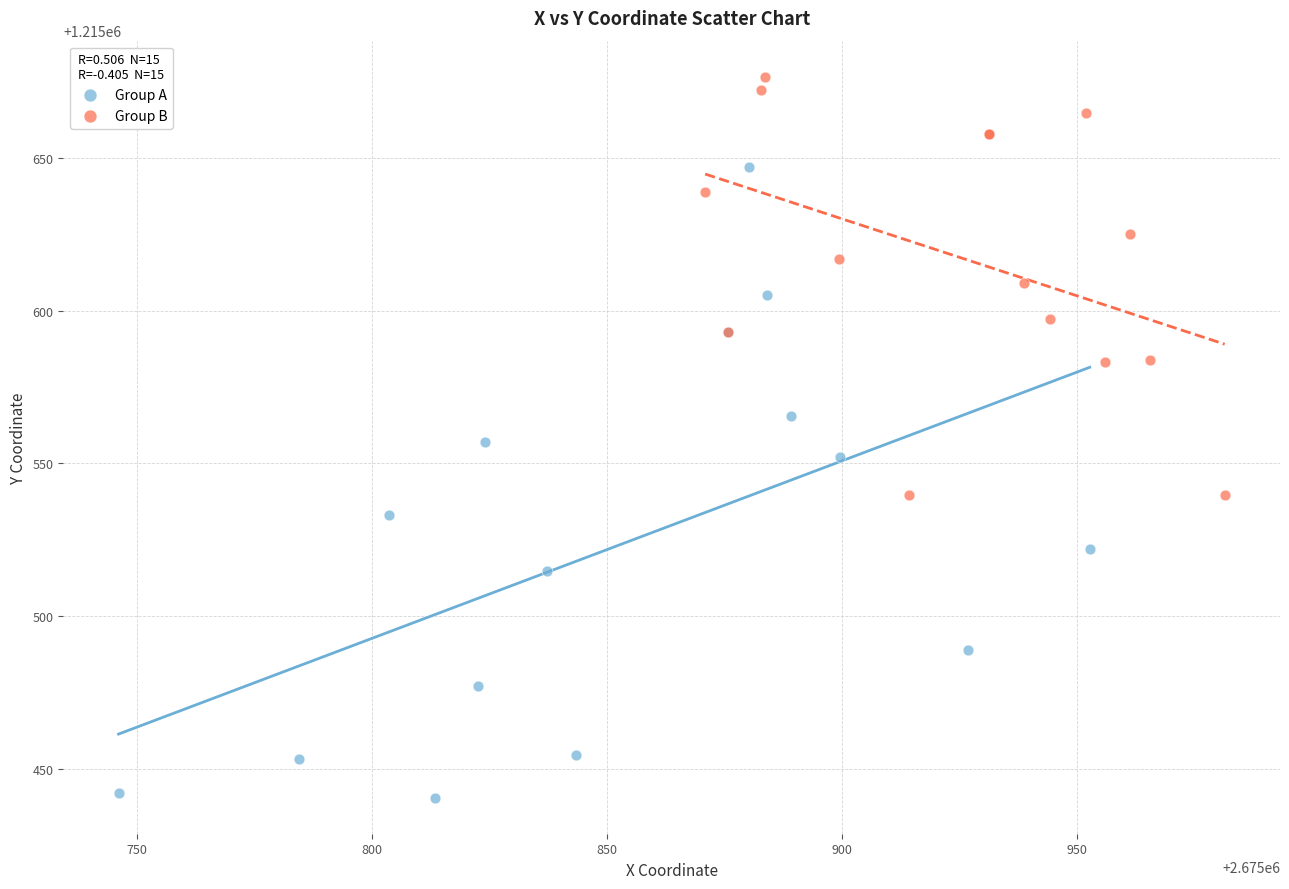

Which series reaches the maximum Y coordinate?

Group B